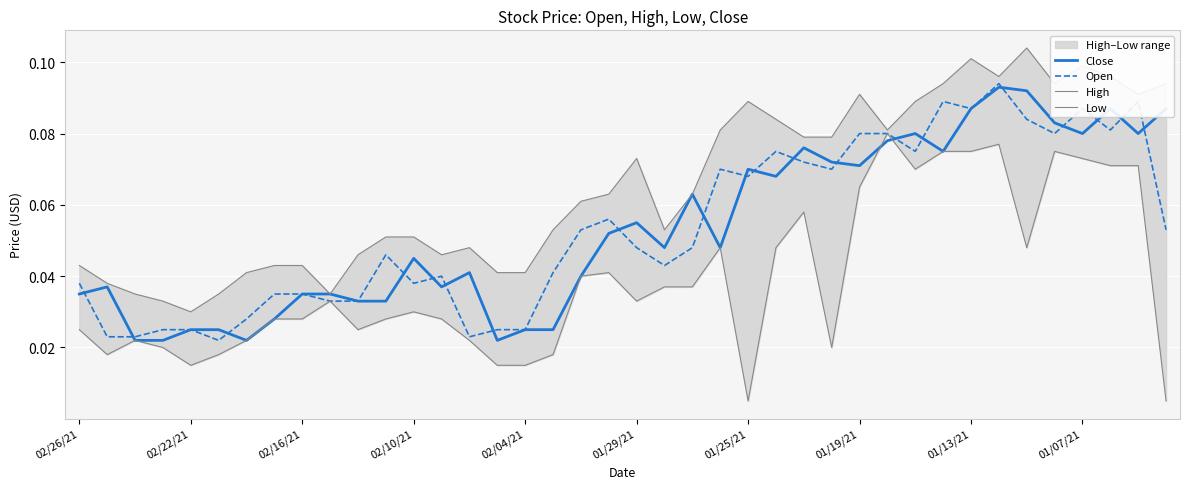

What is the greatest value displayed?

0.1